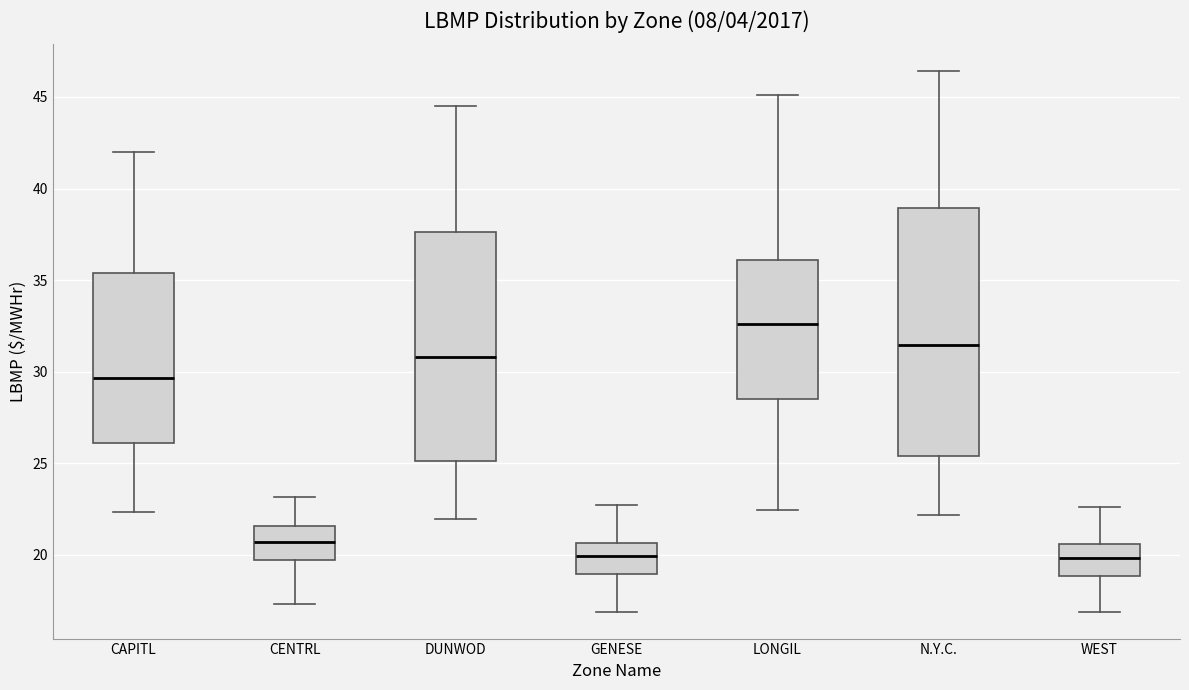

Reading left to right, transcribe this box plot: for each box, give where its median line is, the range the box spans, and where its two whiskers end, as read against the y-axis. The values are not printed on the chart, so give them approximately, as read against the axis.

CAPITL: median 29.5, box 26.0 to 35.5, whiskers 22.5 to 42.0
CENTRL: median 20.5, box 19.5 to 21.5, whiskers 17.5 to 23.0
DUNWOD: median 31.0, box 25.0 to 37.5, whiskers 22.0 to 44.5
GENESE: median 20.0, box 19.0 to 20.5, whiskers 17.0 to 22.5
LONGIL: median 32.5, box 28.5 to 36.0, whiskers 22.5 to 45.0
N.Y.C.: median 31.5, box 25.5 to 39.0, whiskers 22.0 to 46.5
WEST: median 20.0, box 19.0 to 20.5, whiskers 17.0 to 22.5